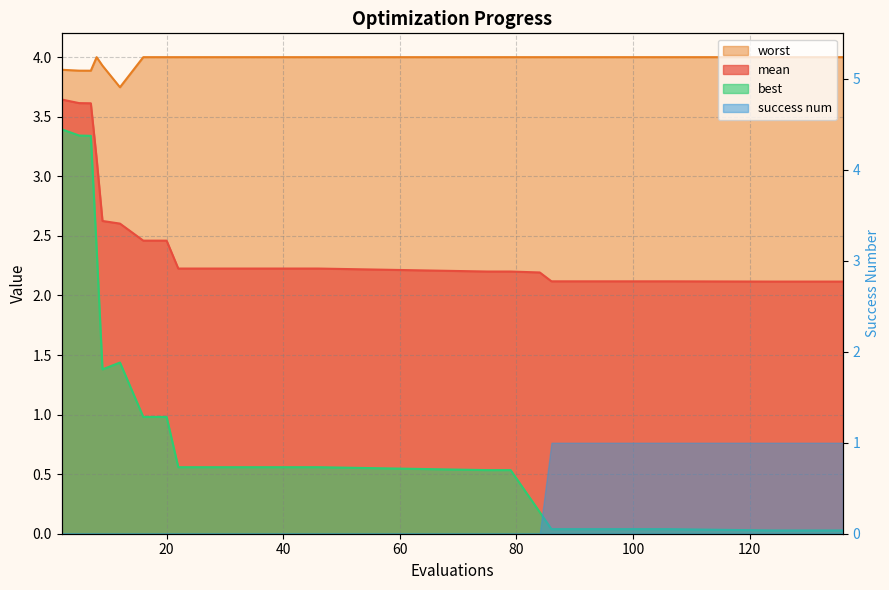

Is it true that mean equals 2.1 at 98?

True